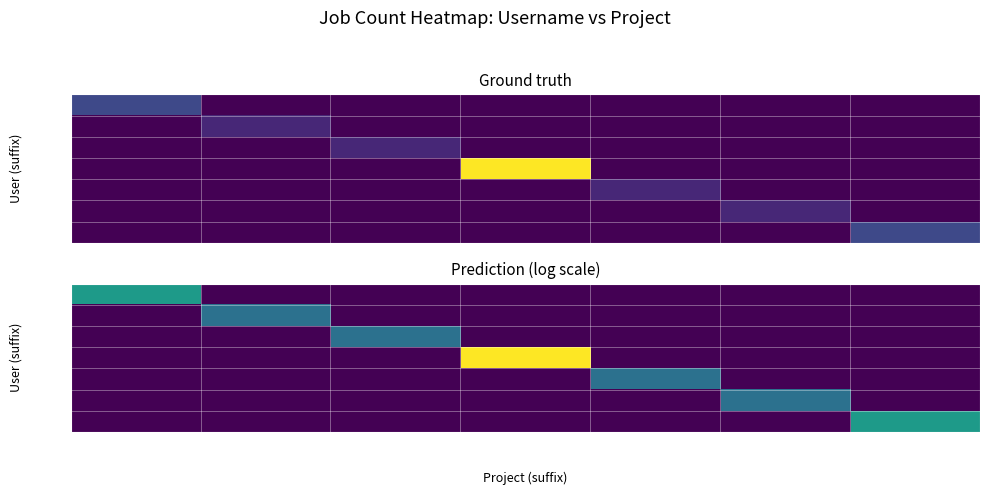

Rank the series by their maximum value, from lowest to highest.

968730, 613258, 205912, 846043, 181227, 922287, 981285